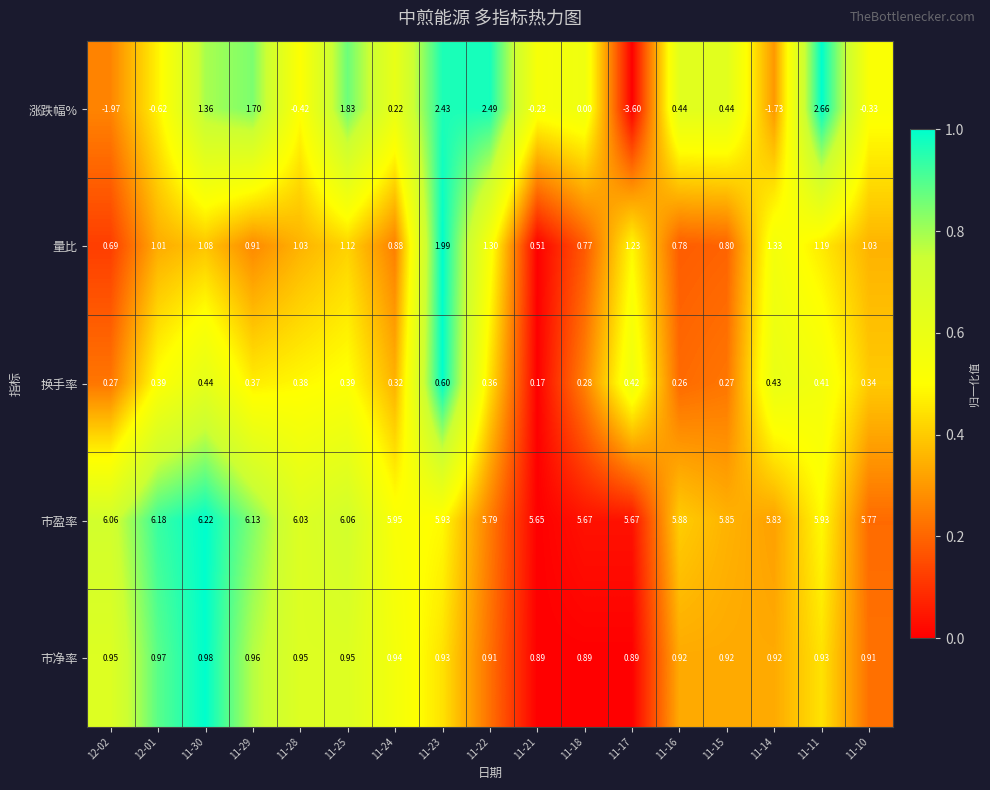

At 11-28, list the series in order from largest to smallest.

市盈率, 量比, 市净率, 换手率, 涨跌幅%